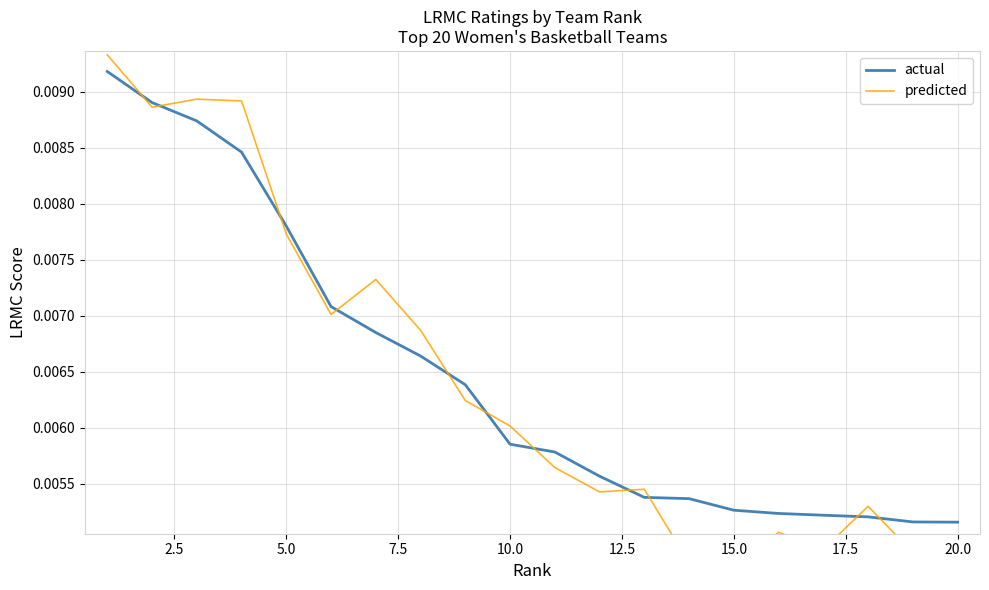

What is the sum of all actual values?

0.1